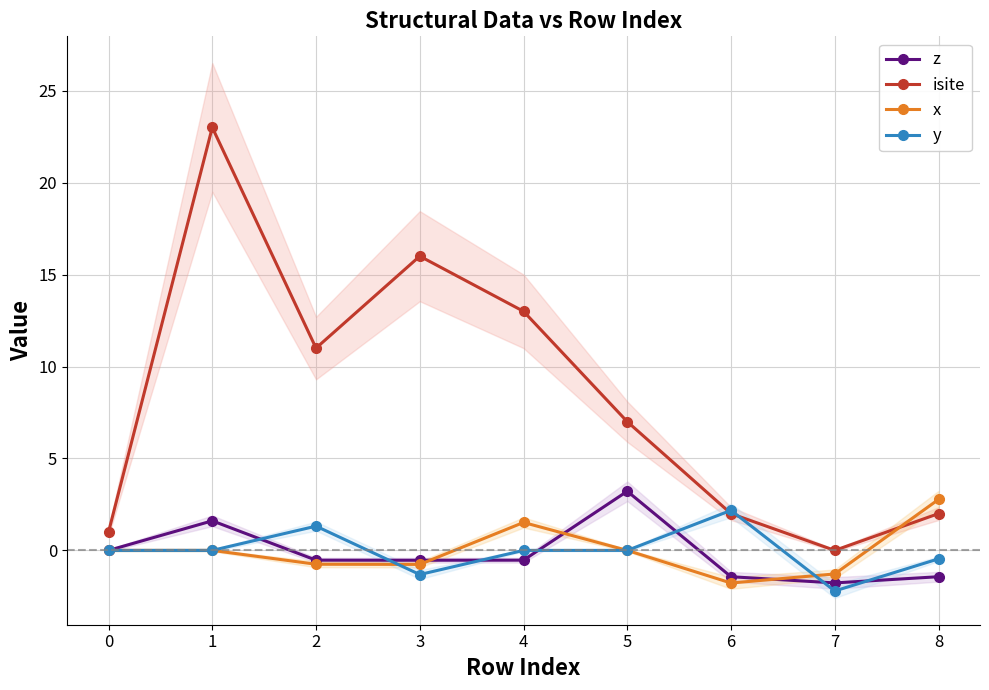

Rank the series by their maximum value, from lowest to highest.

y, x, z, isite